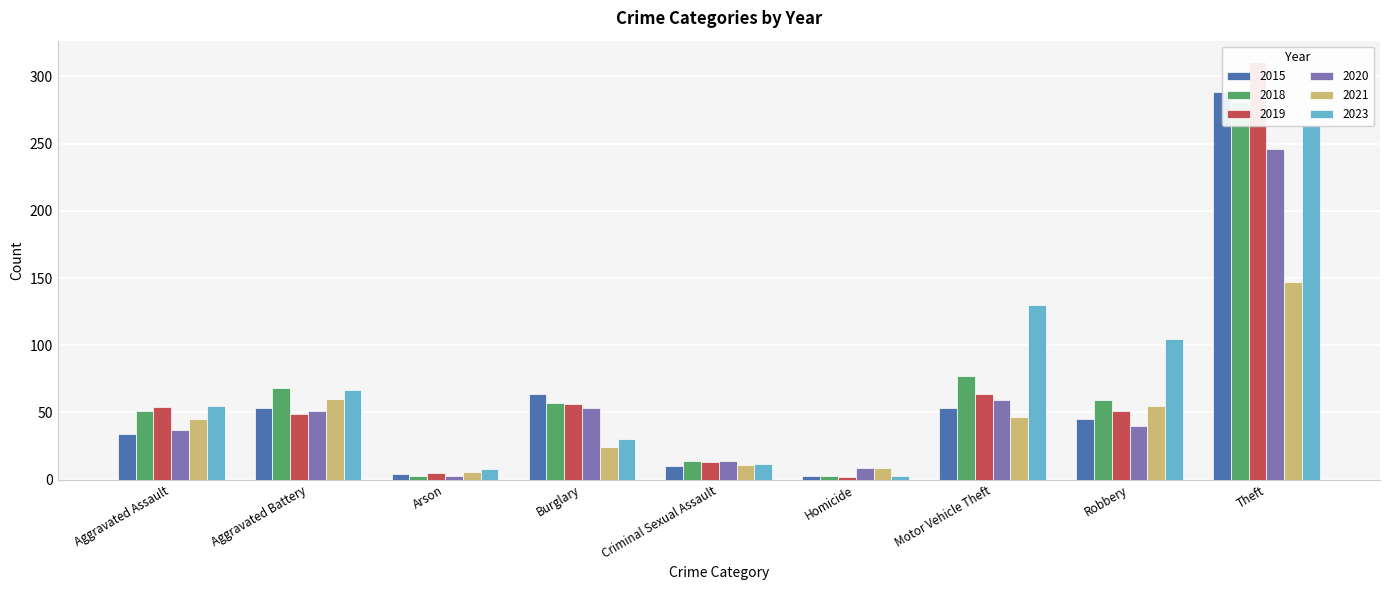

How many values in the 2015 series are below 45?

4